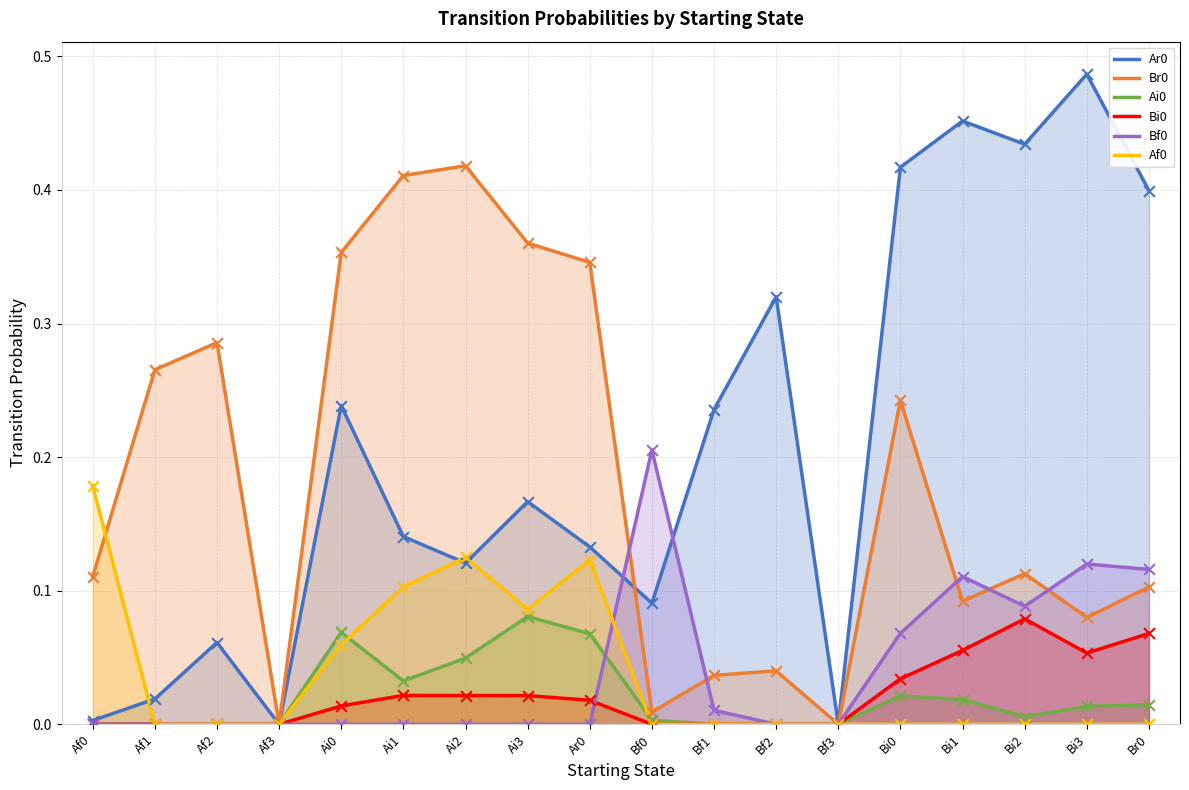

Which series reaches the maximum Y coordinate?

Ar0